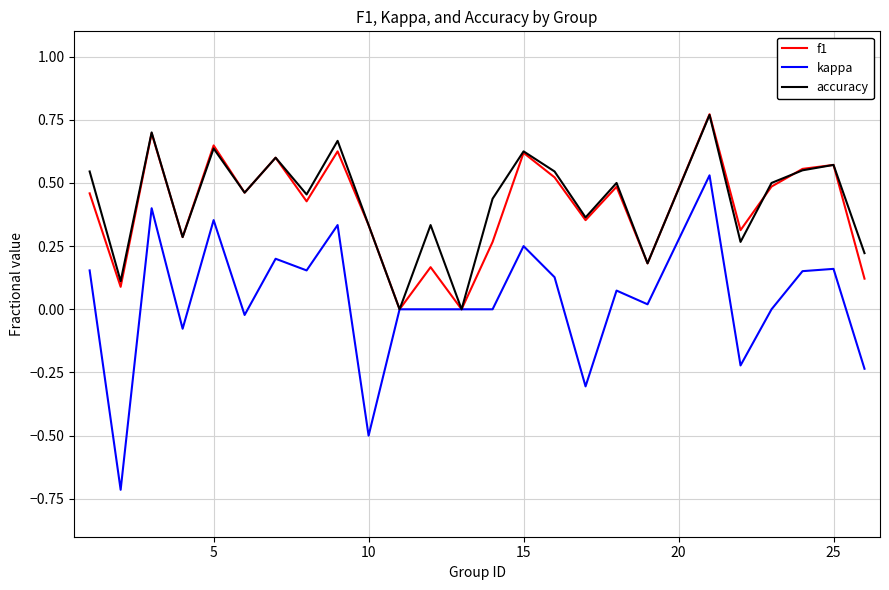

Which series has the largest range (max minus min)?

kappa